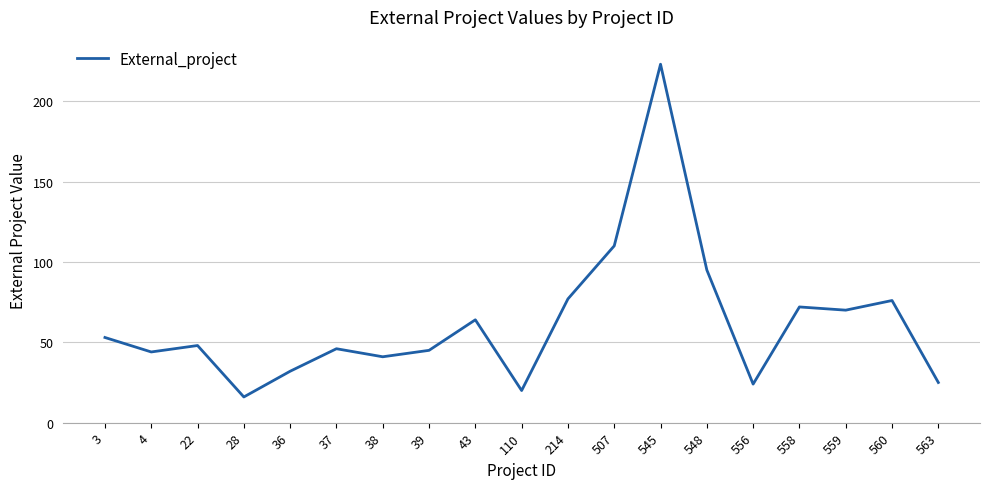

What is the smallest value displayed?

16